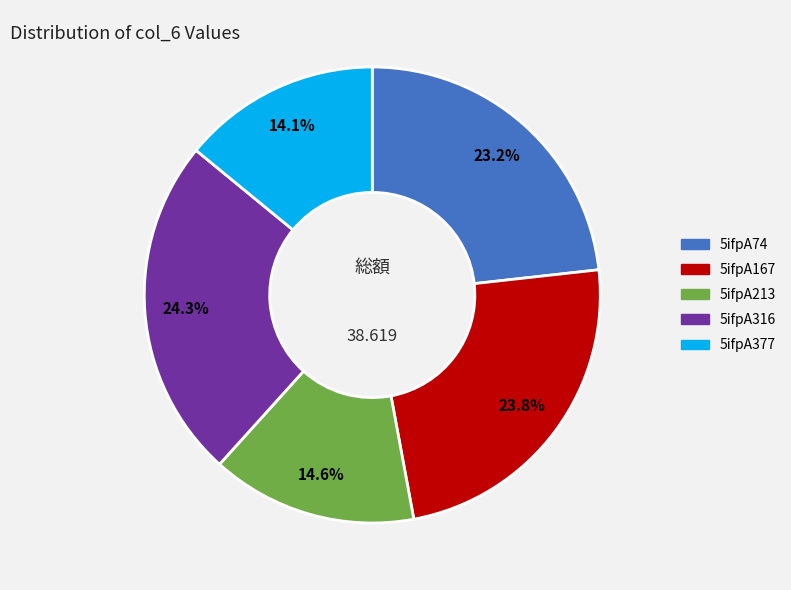

To the nearest percent, what percentage of the pie is 5ifpA74?

23%